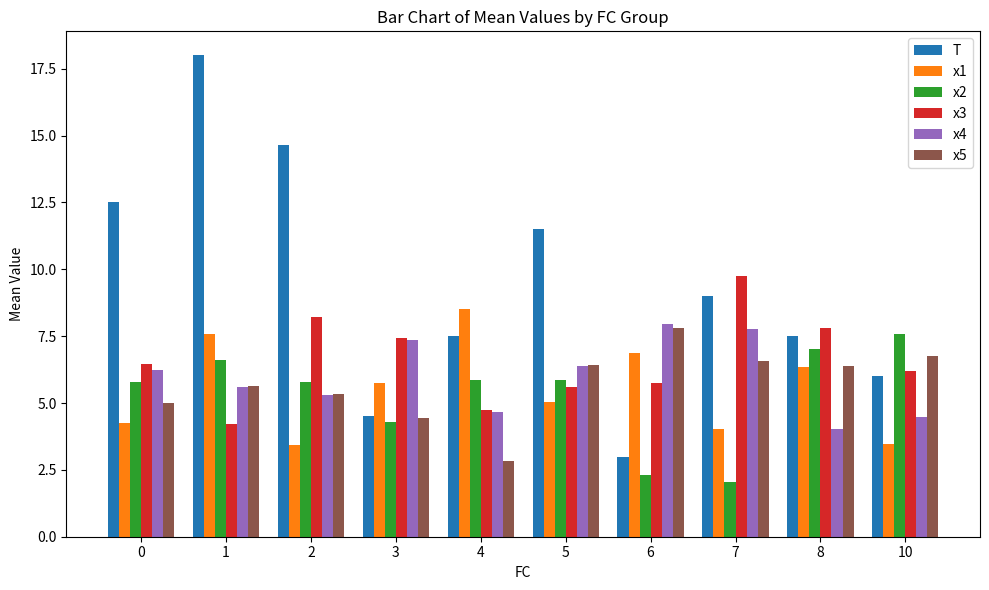

What are all the series names shown in the legend?

T, x1, x2, x3, x4, x5